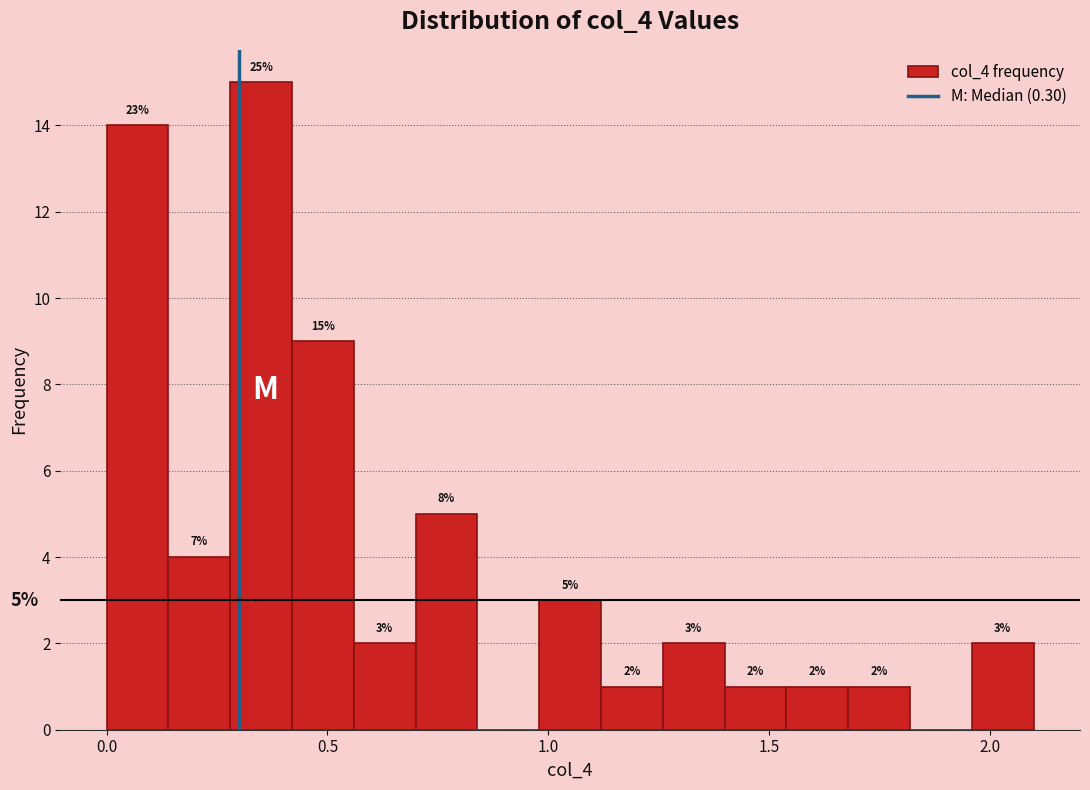

Around what value on the x-axis is the tallest bar? Give the approximate position of its centre, as read against the axis.

0.35